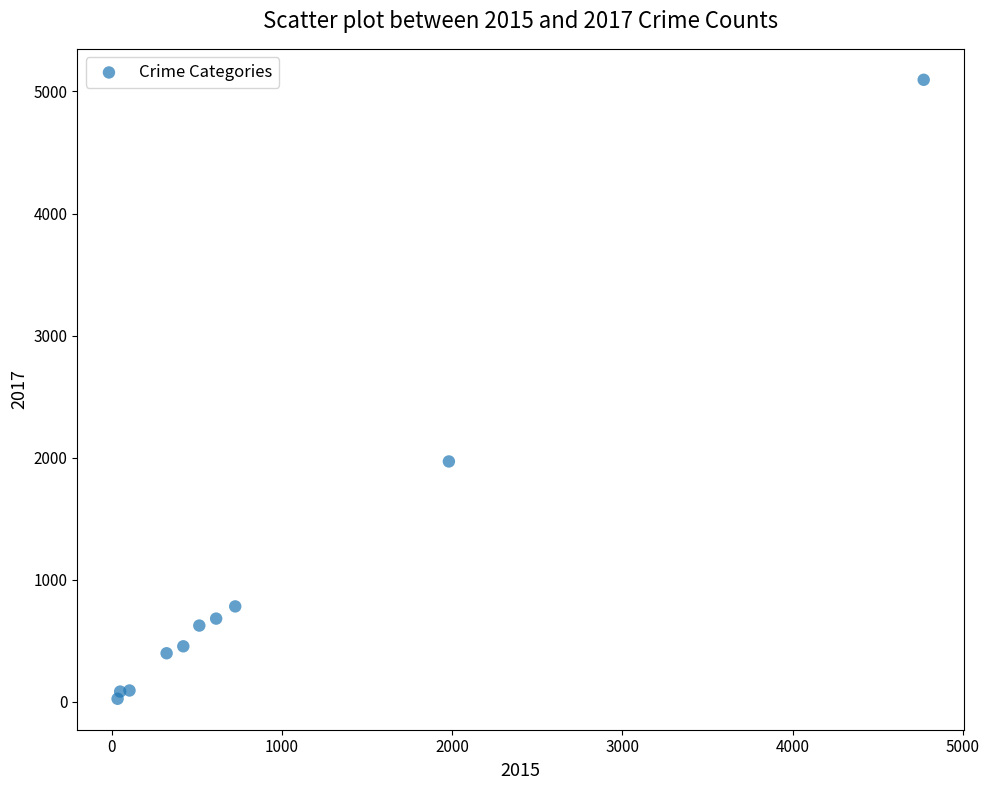

What is the range of Y values (max minus min)?

5073